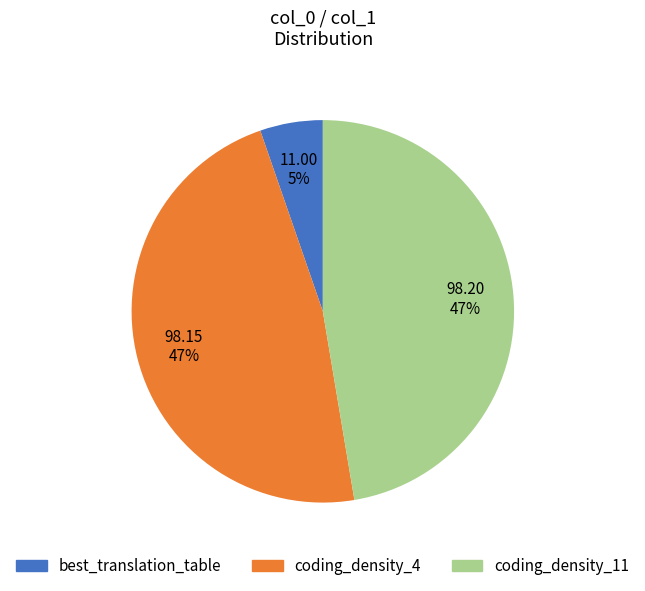

What percentage is the coding_density_11 slice, to the nearest percent?

47%